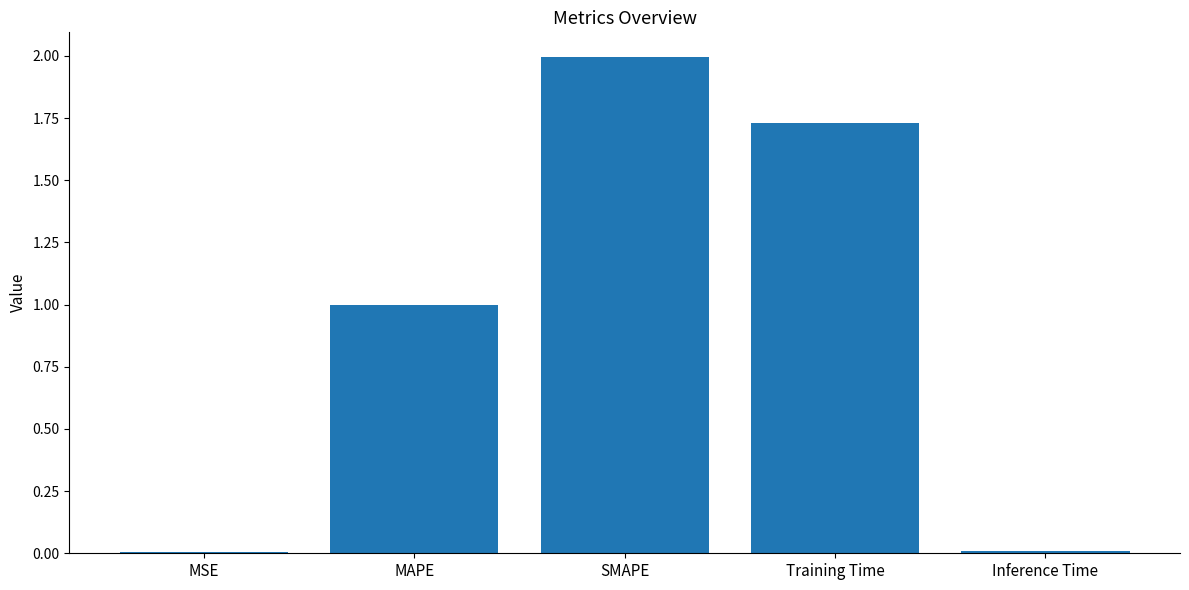

What value does the data have at SMAPE?

2.0